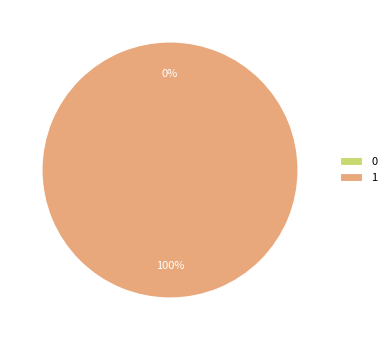

Which has a higher value, 1 or 0?

1